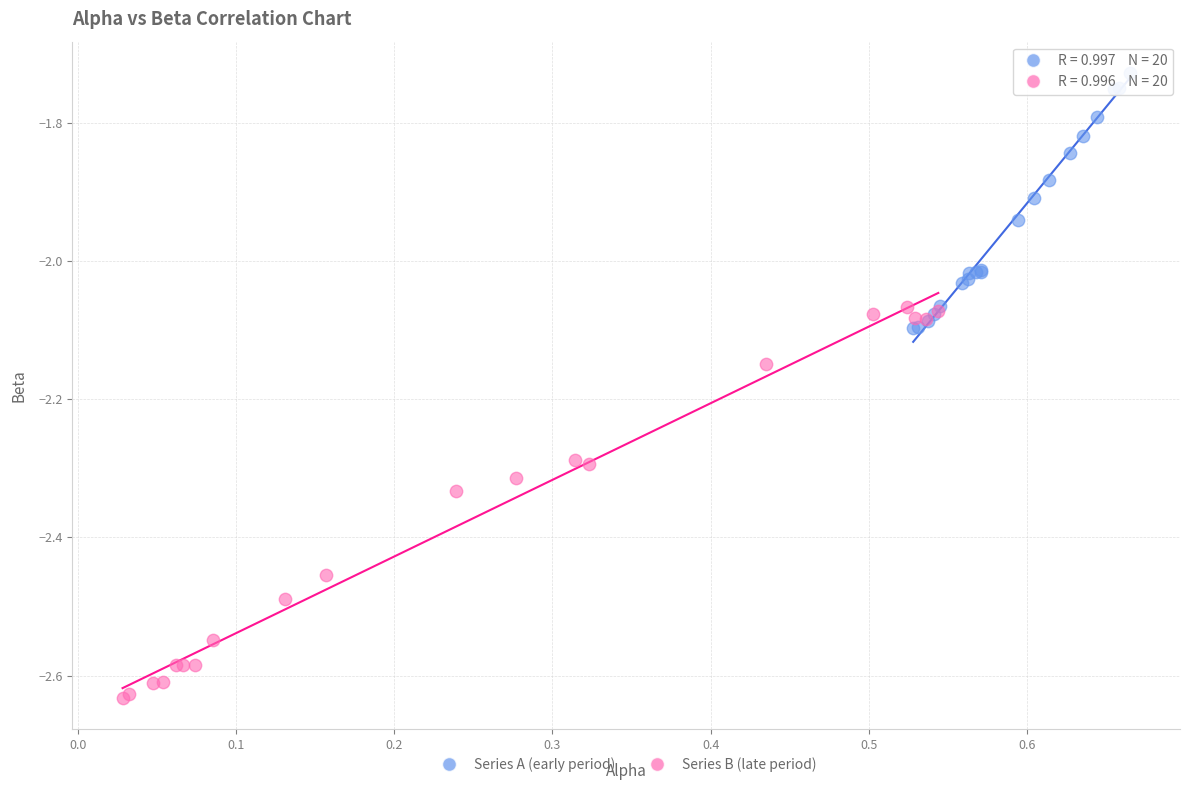

Which series contains the lowest Y value?

Series B (late period)